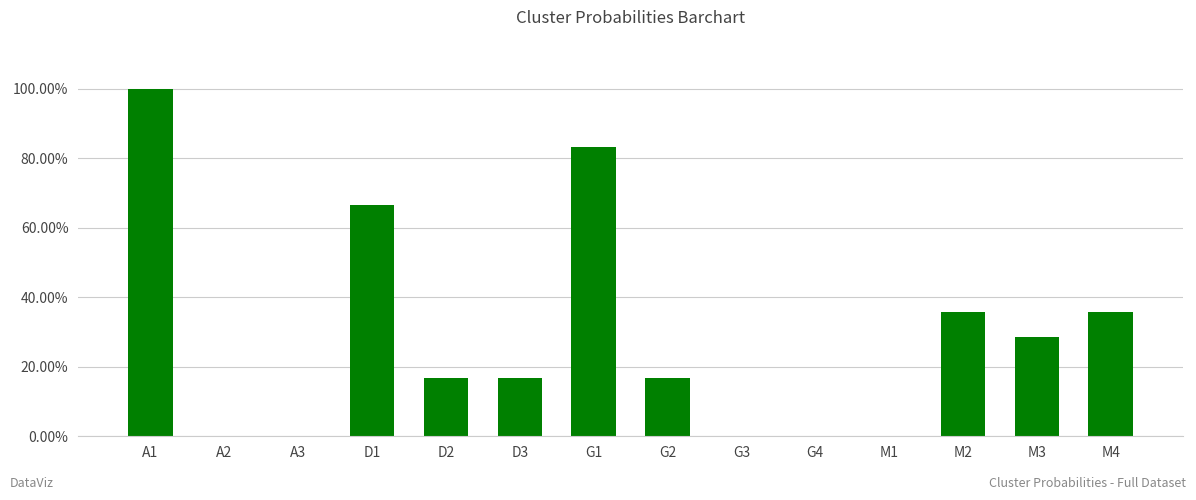

What is the label of the 12th bar from the right?

A3